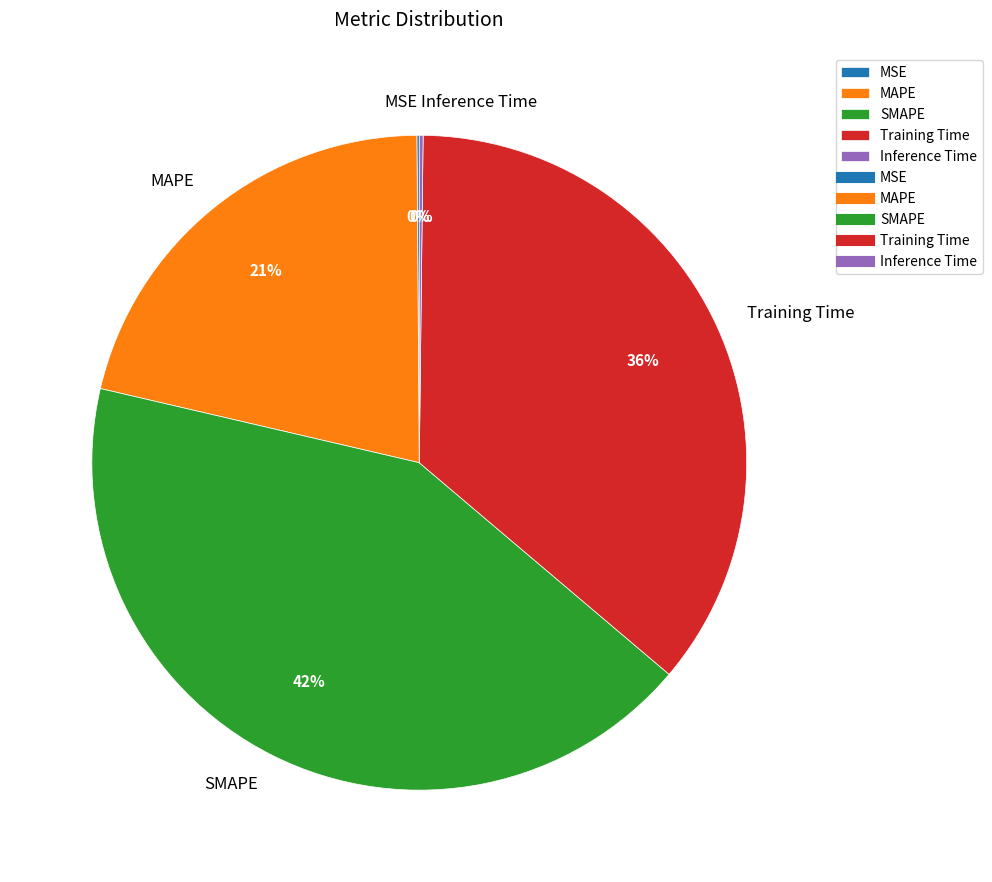

Which category has the biggest portion of the pie?

SMAPE